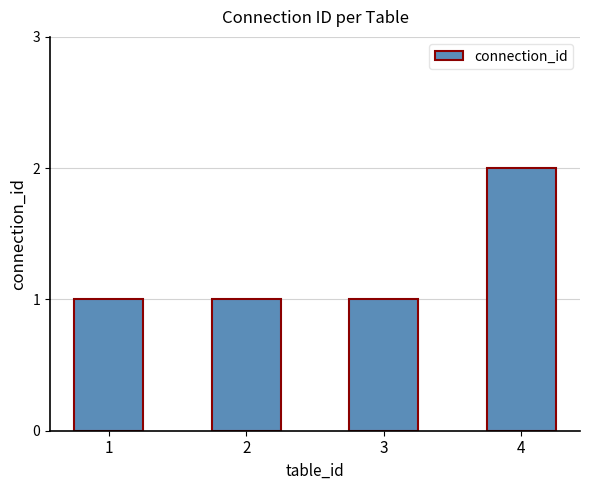

What is the sum of the values at 1 and 3?

2